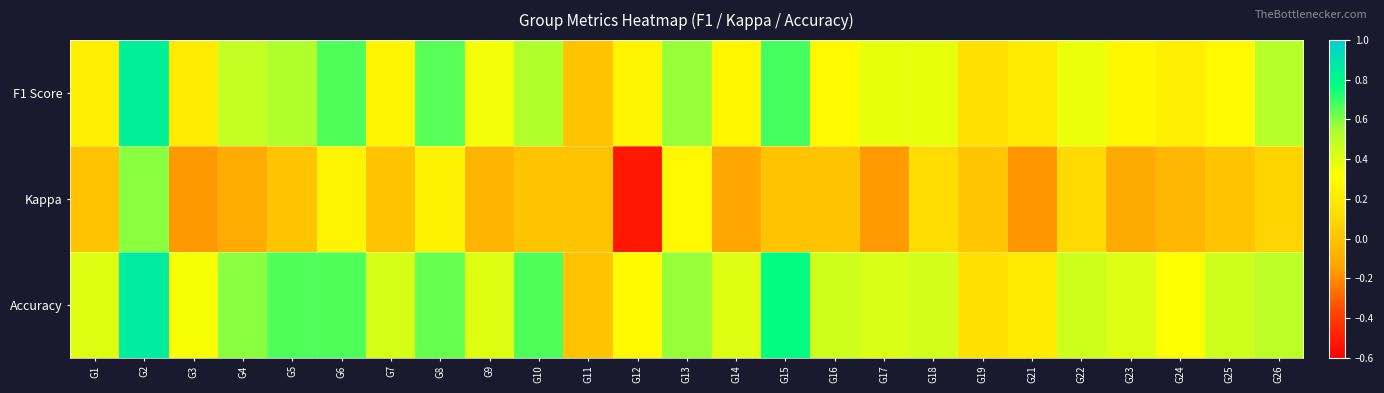

Reading left to right, extract all data points from this chart.

F1 Score: G1=0.2	G2=0.8	G3=0.2	G4=0.5	G5=0.5	G6=0.7	G7=0.3	G8=0.7	G9=0.3	G10=0.5	G11=0.0	G12=0.3	G13=0.6	G14=0.3	G15=0.7	G16=0.3	G17=0.4	G18=0.4	G19=0.1	G21=0.2	G22=0.4	G23=0.3	G24=0.2	G25=0.3	G26=0.5
Kappa: G1=0.0	G2=0.6	G3=-0.2	G4=-0.1	G5=0.0	G6=0.2	G7=0.0	G8=0.2	G9=-0.1	G10=0.0	G11=0.0	G12=-0.5	G13=0.3	G14=-0.1	G15=0.0	G16=0.0	G17=-0.2	G18=0.1	G19=0.0	G21=-0.2	G22=0.1	G23=-0.1	G24=-0.1	G25=0.0	G26=0.1
Accuracy: G1=0.4	G2=0.9	G3=0.3	G4=0.6	G5=0.7	G6=0.7	G7=0.4	G8=0.6	G9=0.4	G10=0.7	G11=0.0	G12=0.3	G13=0.6	G14=0.4	G15=0.8	G16=0.5	G17=0.4	G18=0.4	G19=0.1	G21=0.2	G22=0.5	G23=0.4	G24=0.3	G25=0.5	G26=0.5